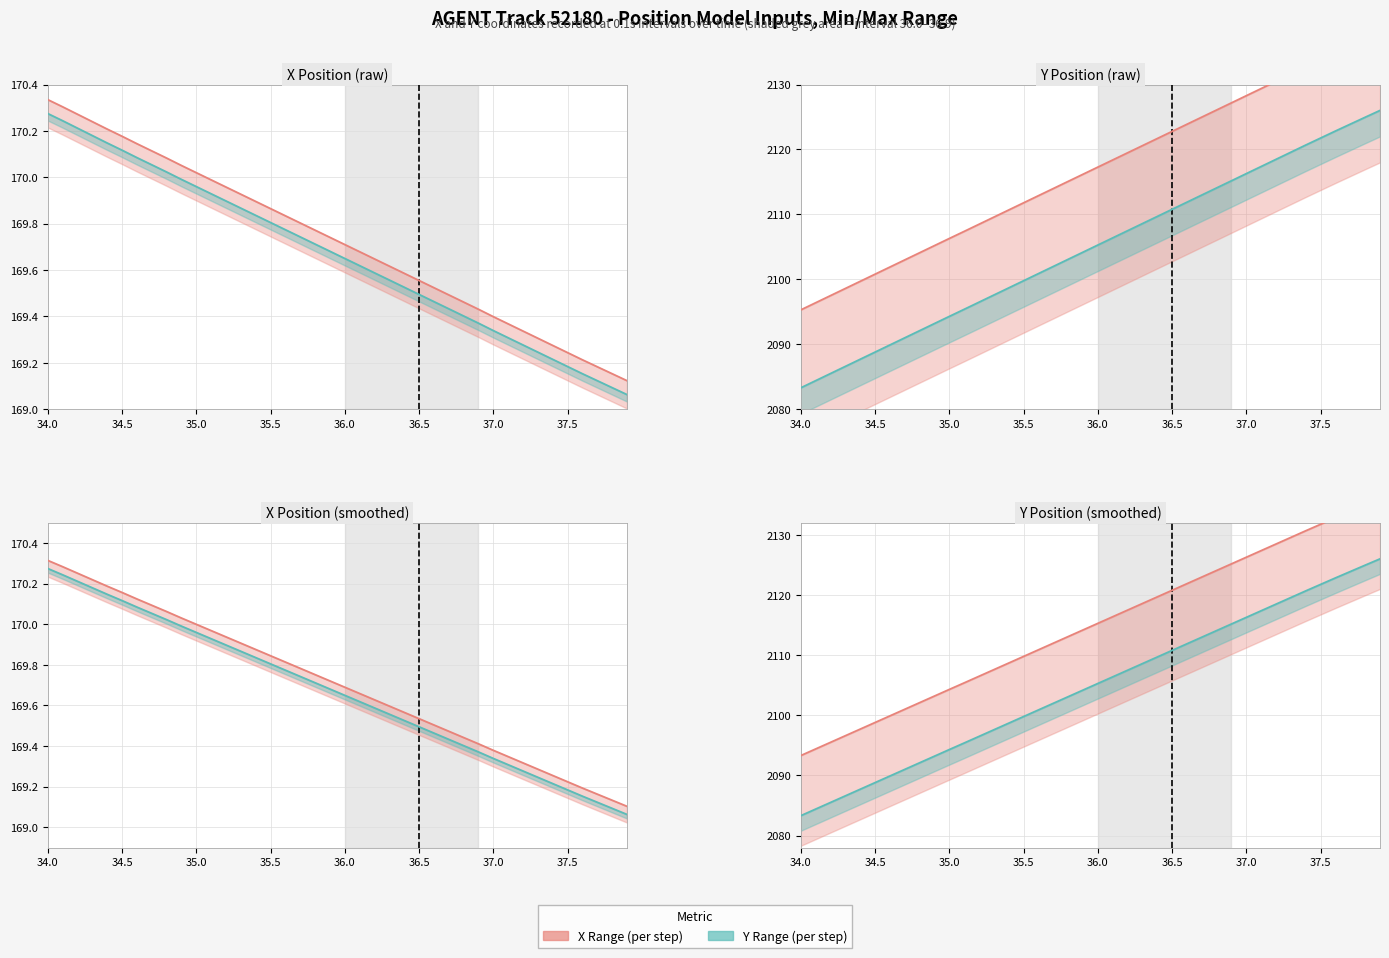

What is the minimum value for X Upper?

2093.3